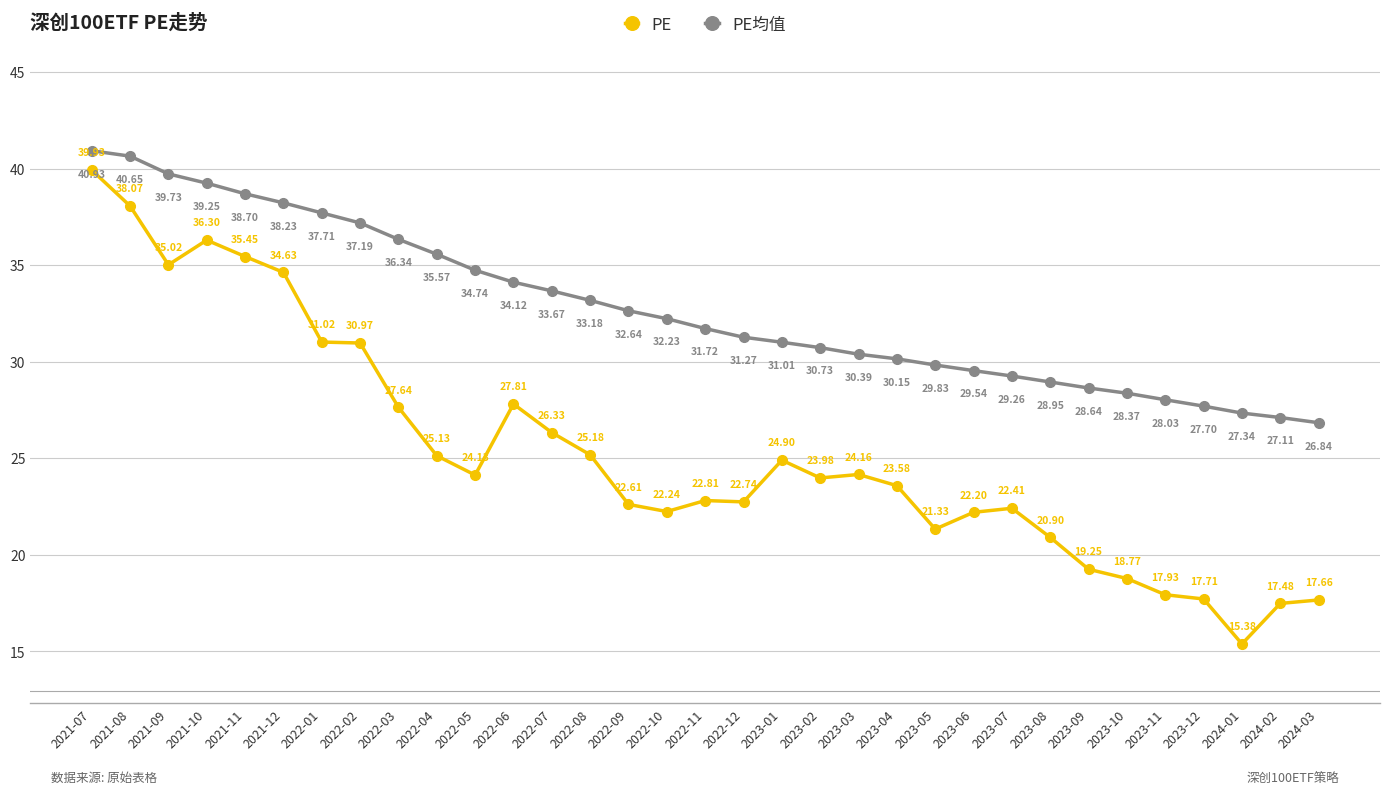

What is the difference between the highest and lowest values at 2023-12?

10.0